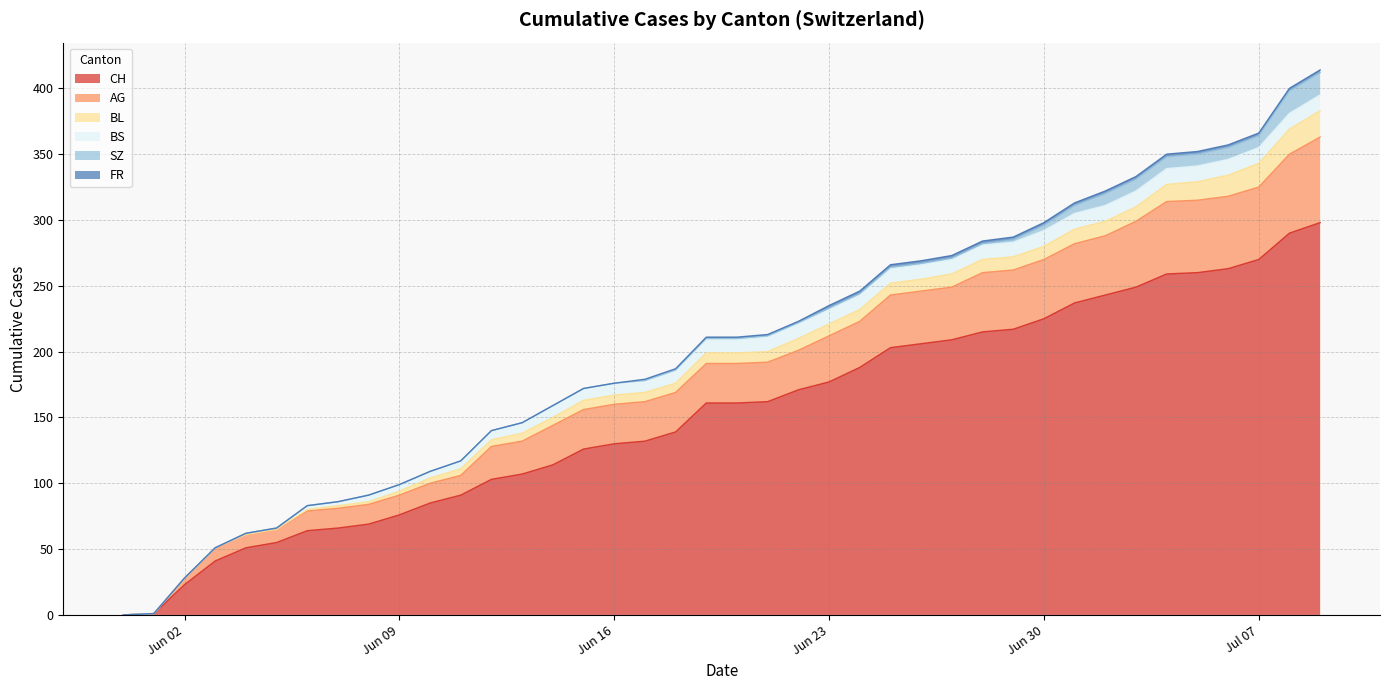

True or false: FR has a value of 0 at 2020-06-04.

True